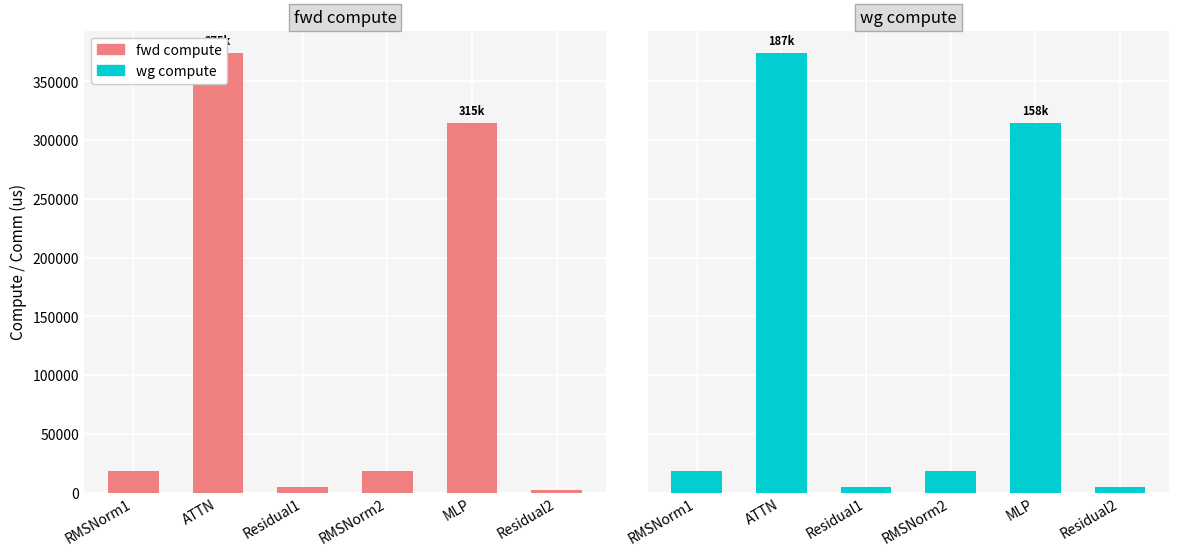

Read the fwd compute value at MLP.

315061.2